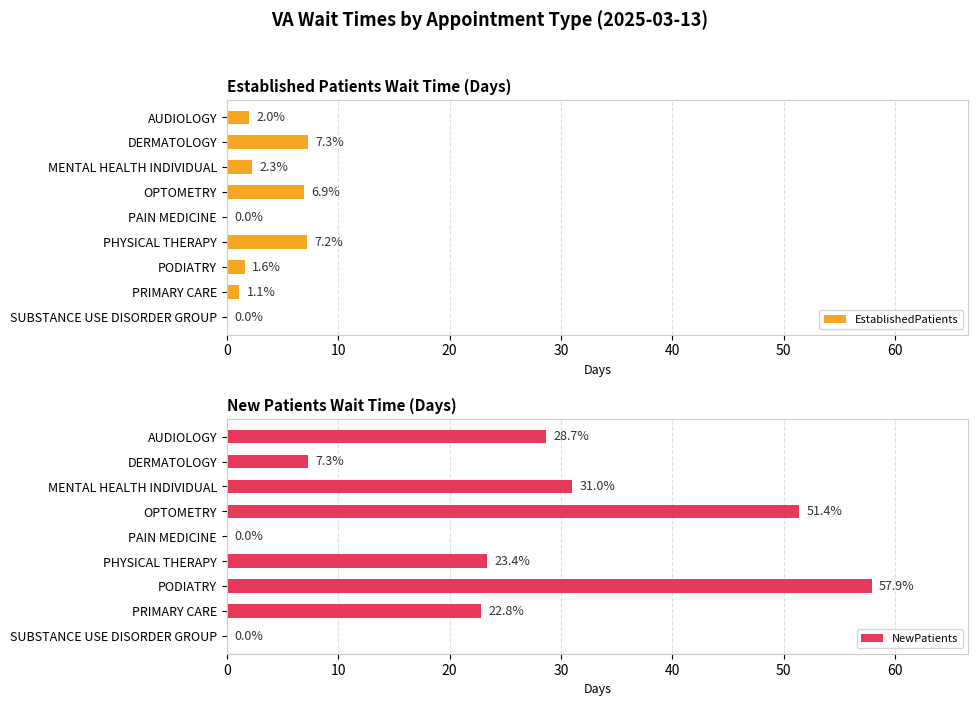

Which series has the largest total across all categories?

NewPatients